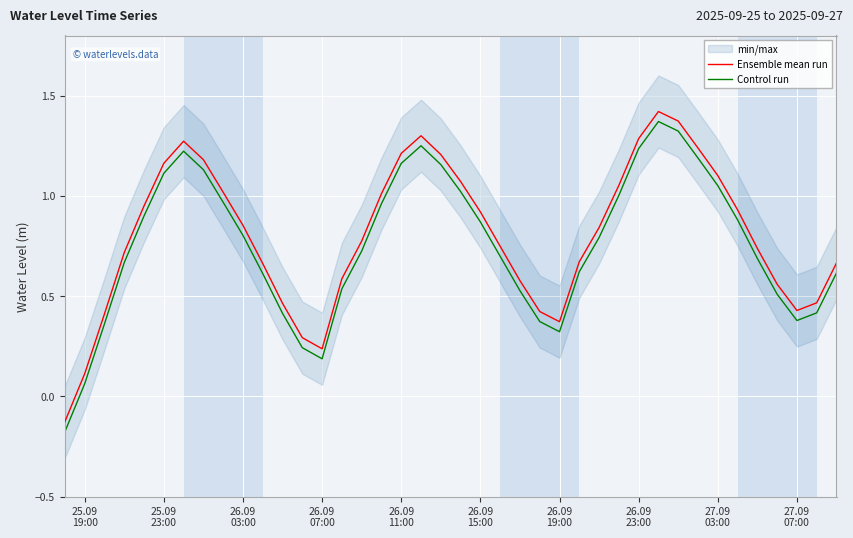

True or false: Control run and Ensemble mean run intersect in this chart.

False